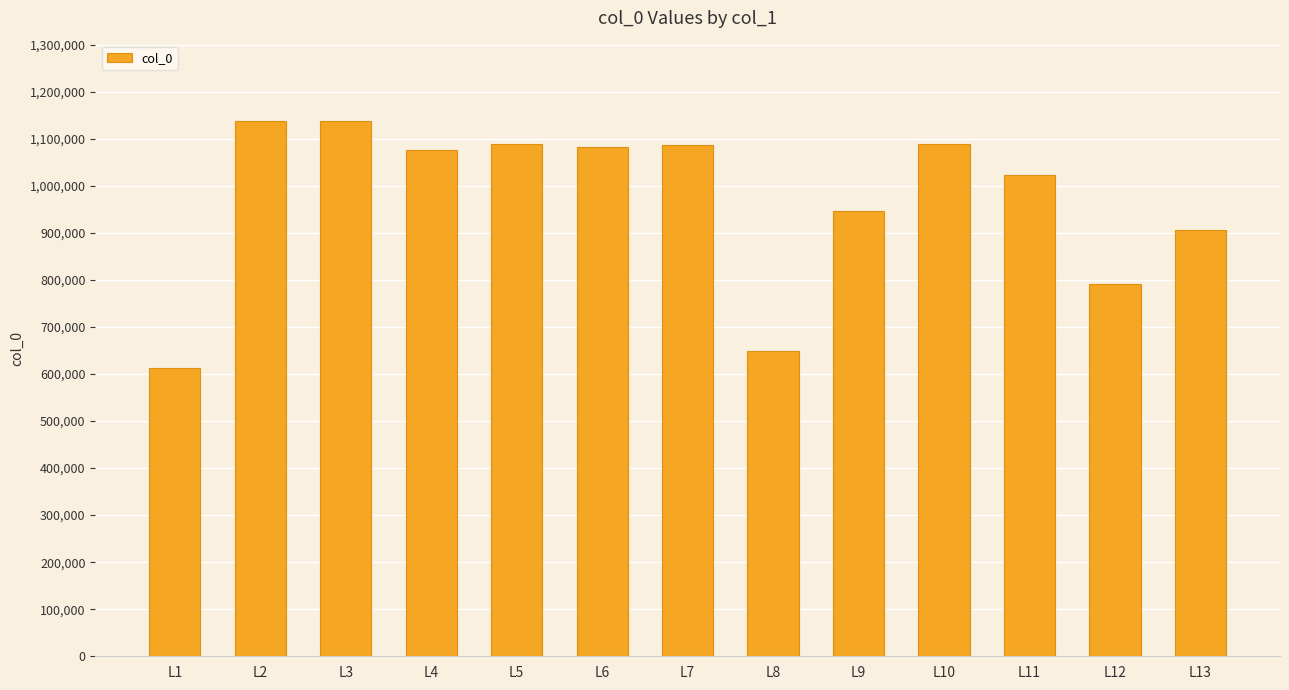

What is the sum of all values?

12625159